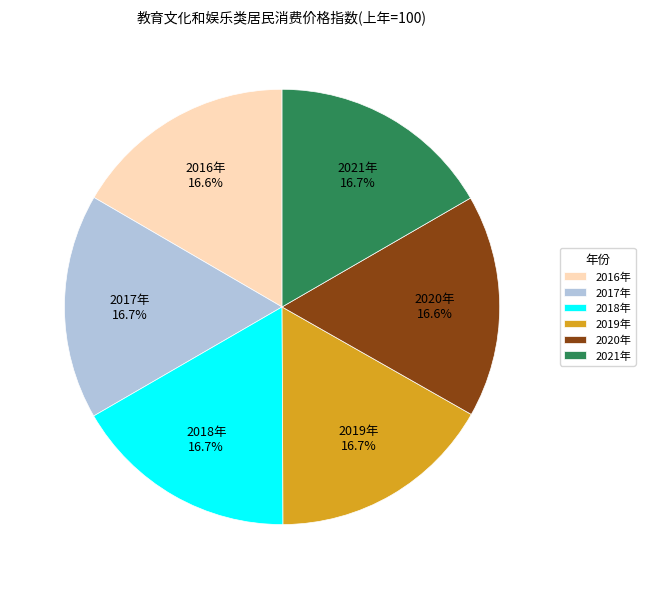

To the nearest percent, what is the combined percentage of 2017年 and 2016年?

33%